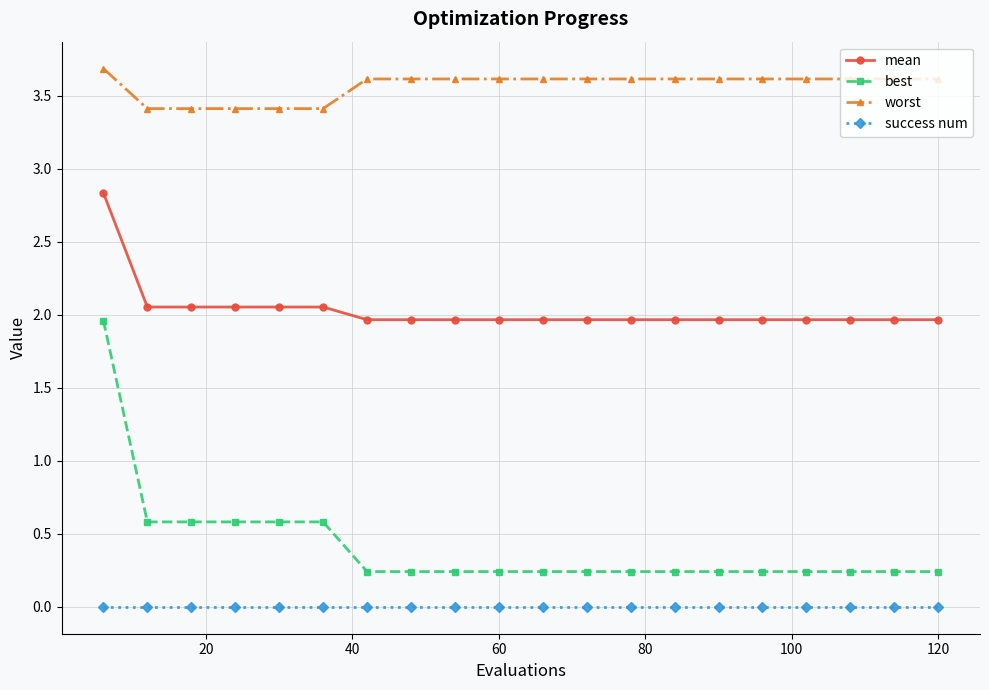

Is this an area chart (filled region under the line)?

No